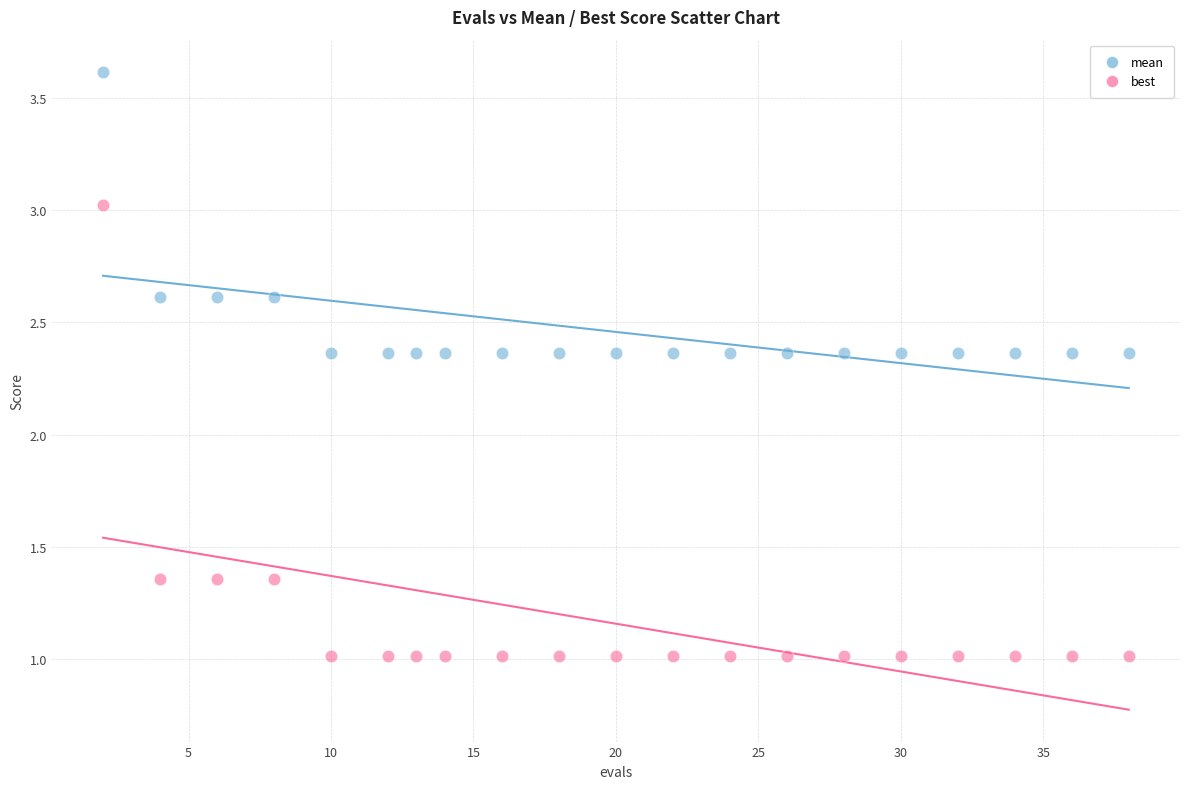

Which series reaches the maximum Y coordinate?

mean